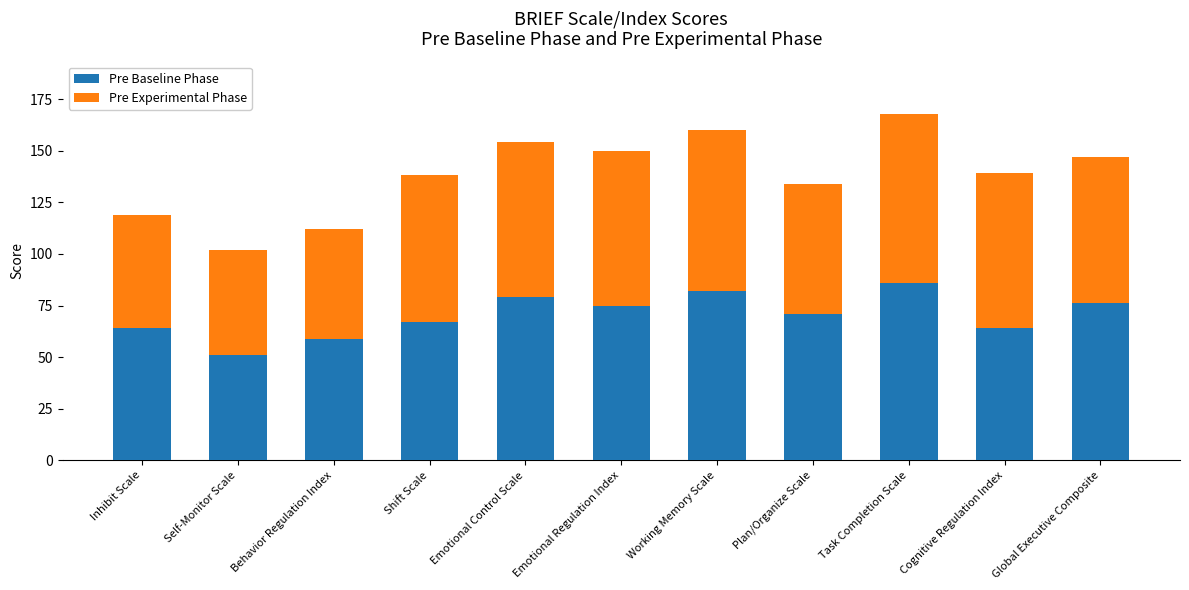

Is it true that Pre Baseline Phase equals 100 at Cognitive Regulation Index?

False